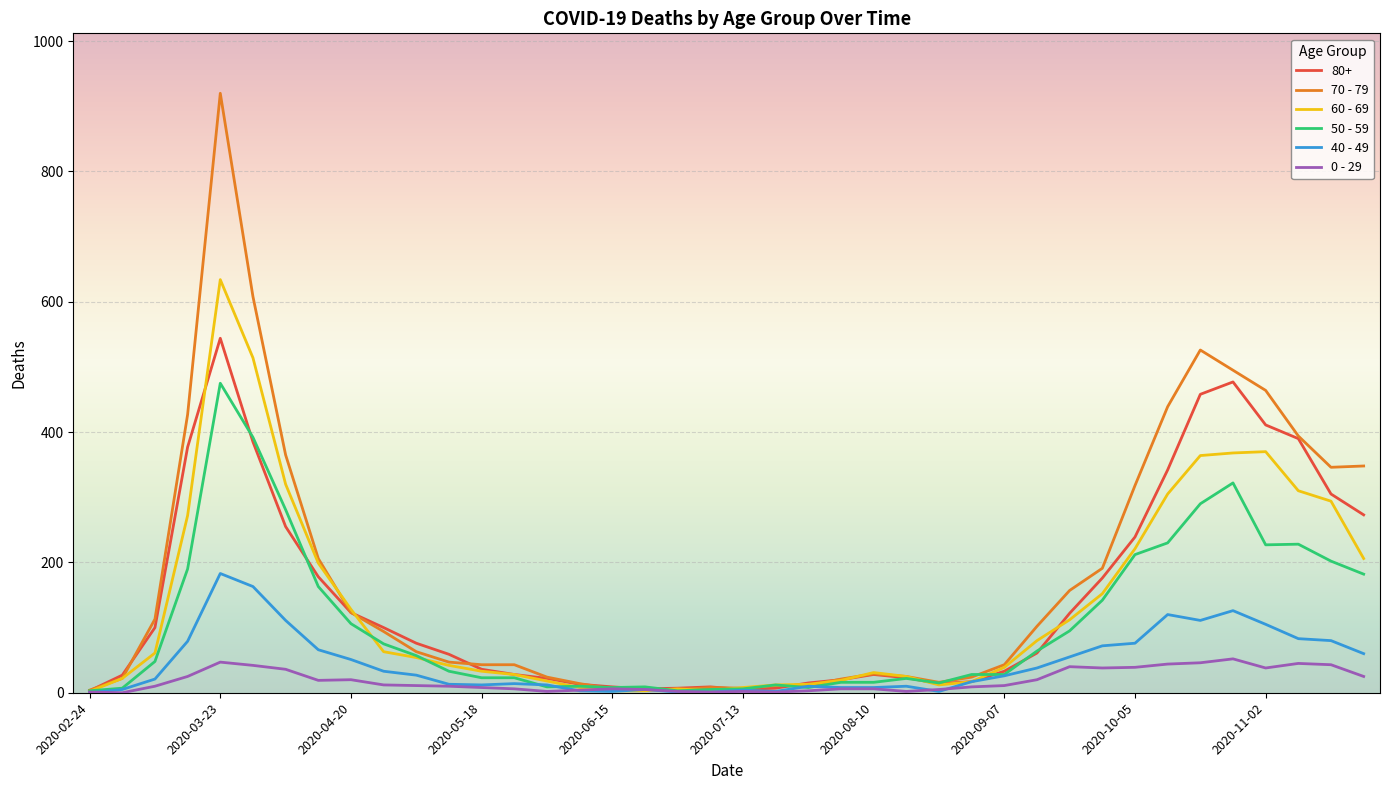

What is the difference between the maximum and minimum values in the 60 - 69 series?

632